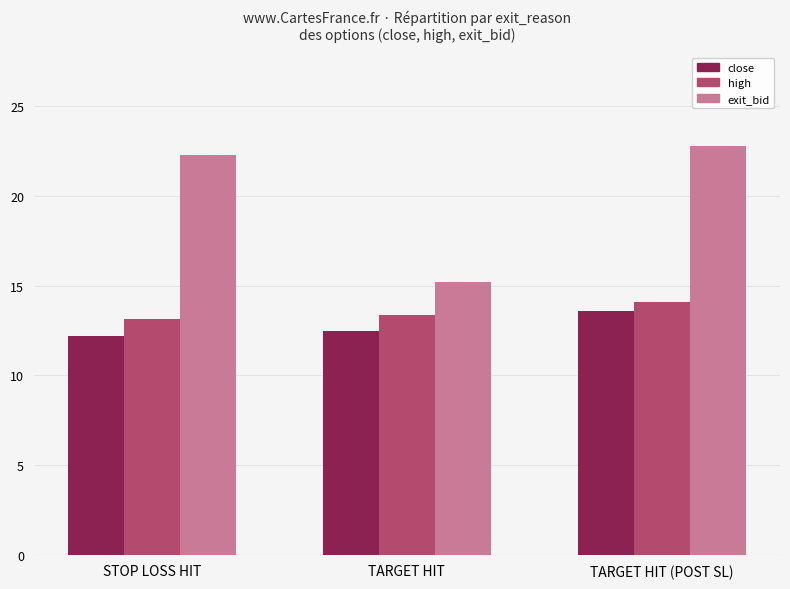

At which category is the sum across all series the highest?

TARGET HIT (POST SL)